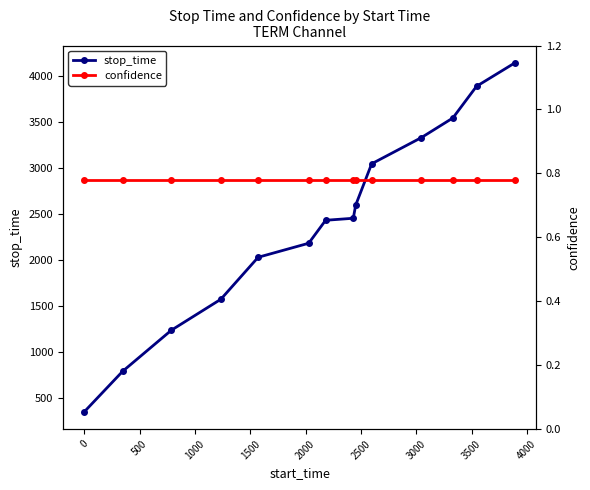

Is the value of stop_time at 11 greater than the value of confidence at 4000?

Yes